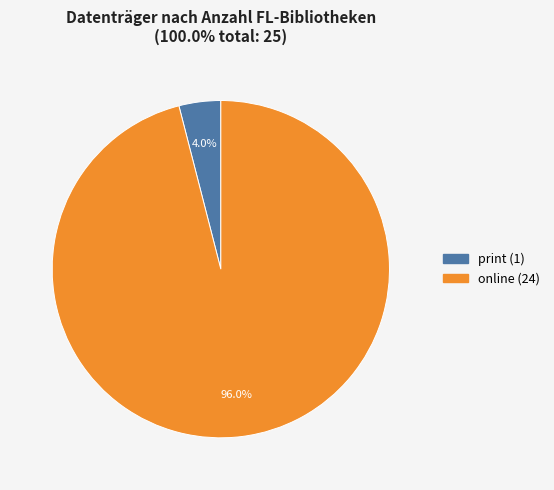

Between print and online, which is larger?

online